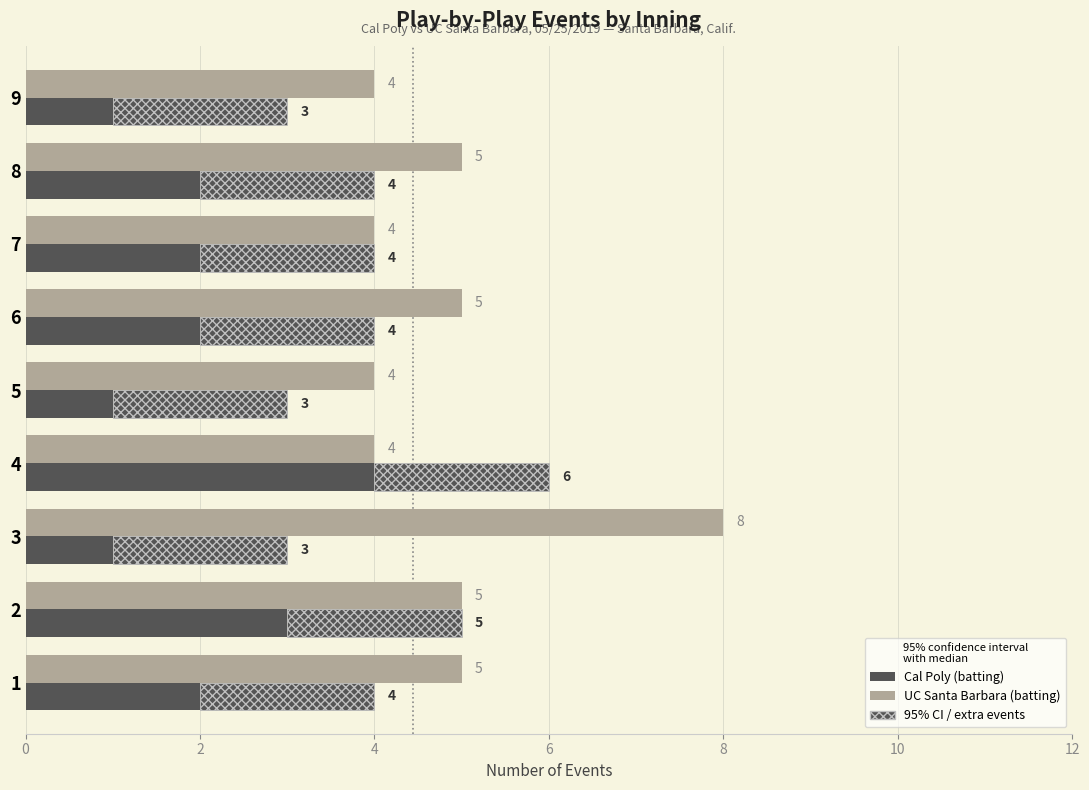

What is the difference between the maximum and minimum values in the UC Santa Barbara (batting) series?

4